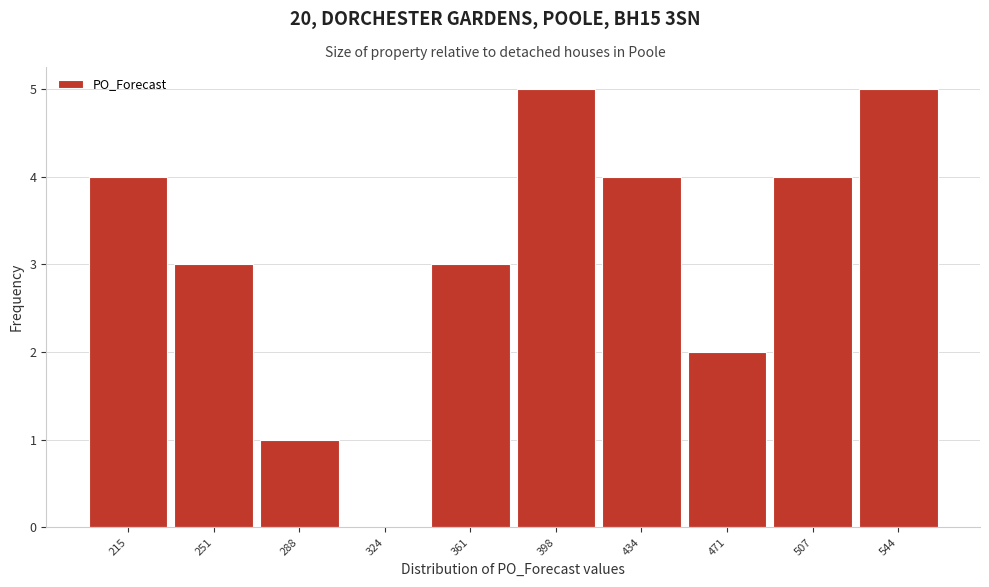

Reading right to left, list all the values displayed in this chart.

544=5	507=4	471=2	434=4	398=5	361=3	324=0	288=1	251=3	215=4